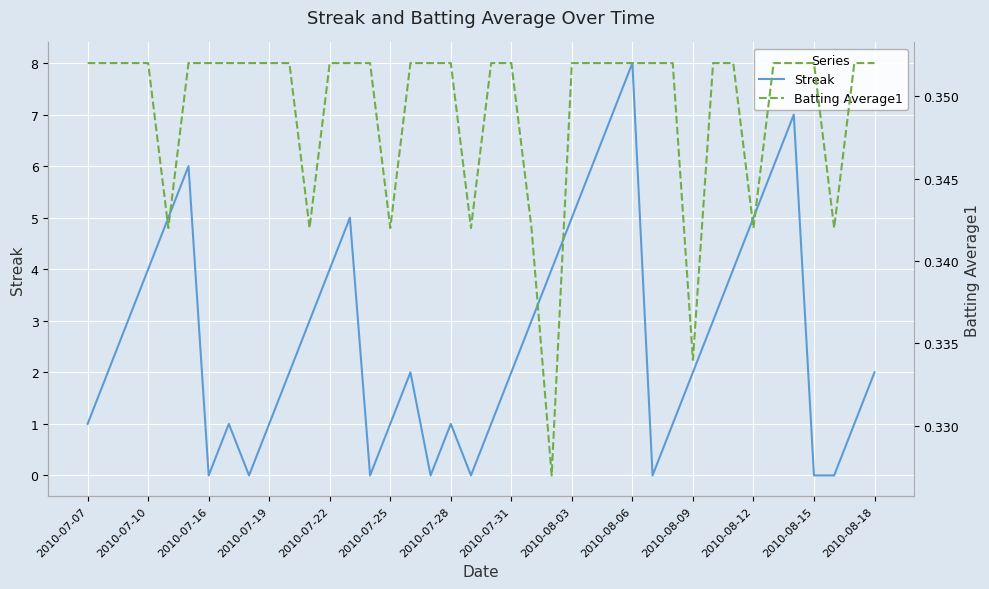

Reading left to right, transcribe all the data shown in this chart.

Streak: 1.0	2.0	3.0	4.0	5.0	6.0	0.0	1.0	0.0	1.0	2.0	3.0	4.0	5.0	0.0	1.0	2.0	0.0	1.0	0.0	1.0	2.0	3.0	4.0	5.0	6.0	7.0	8.0	0.0	1.0	2.0	3.0	4.0	5.0	6.0	7.0	0.0	0.0	1.0	2.0
Batting Average1: 0.4	0.4	0.4	0.4	0.3	0.4	0.4	0.4	0.4	0.4	0.4	0.3	0.4	0.4	0.4	0.3	0.4	0.4	0.4	0.3	0.4	0.4	0.3	0.3	0.4	0.4	0.4	0.4	0.4	0.4	0.3	0.4	0.4	0.3	0.4	0.4	0.4	0.3	0.4	0.4